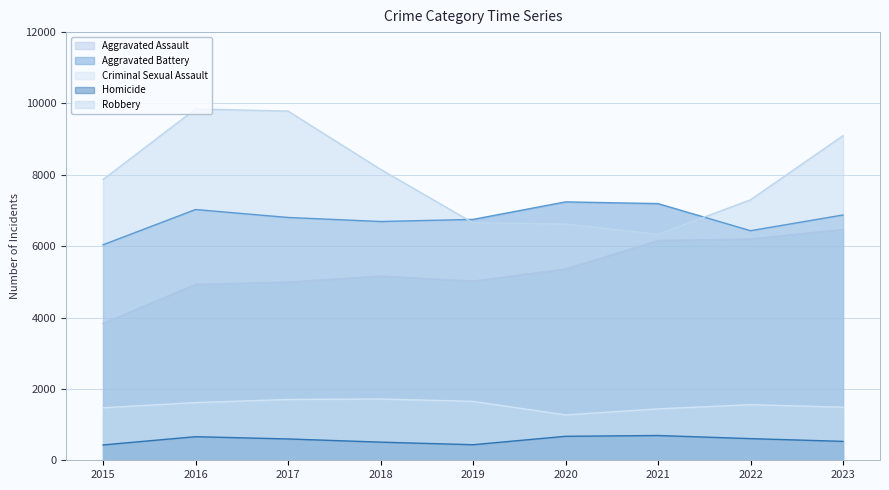

Which label corresponds to the smallest value in the chart?

2015